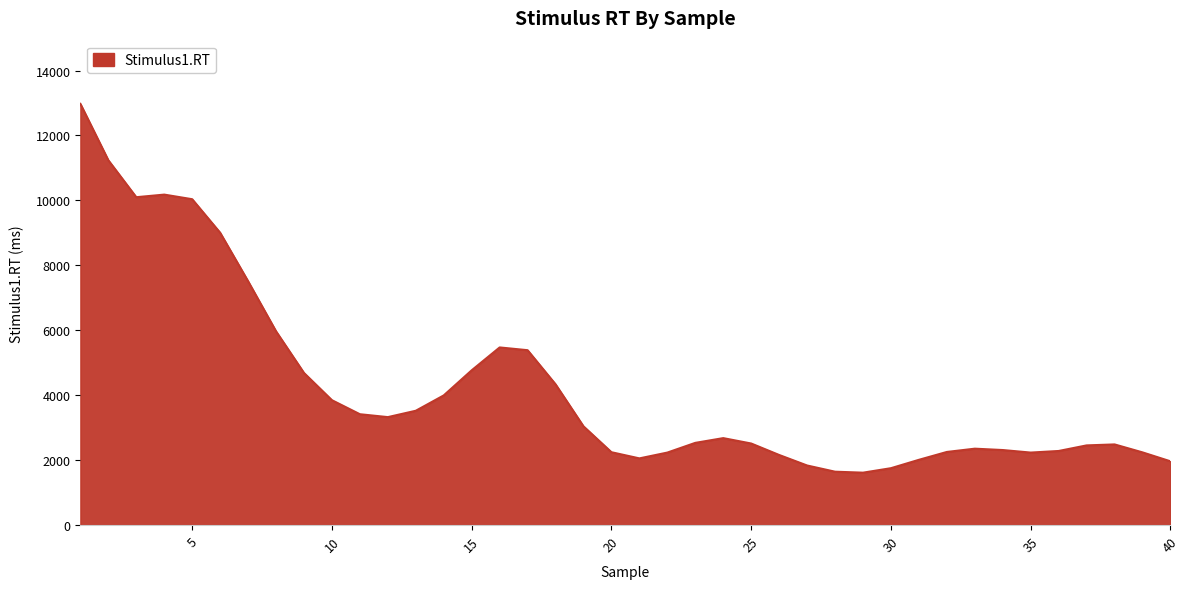

What is the smallest value displayed?

1614